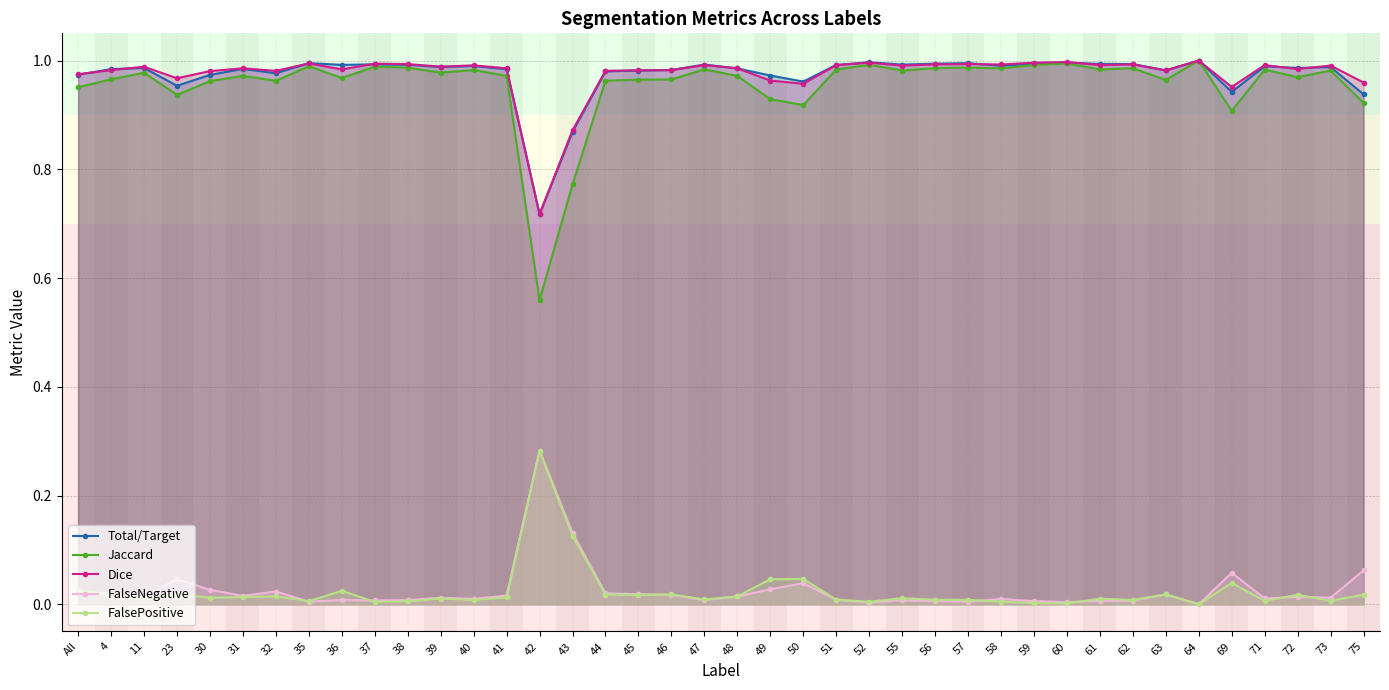

Is the value of FalseNegative at 61 greater than the value of Jaccard at 46?

No